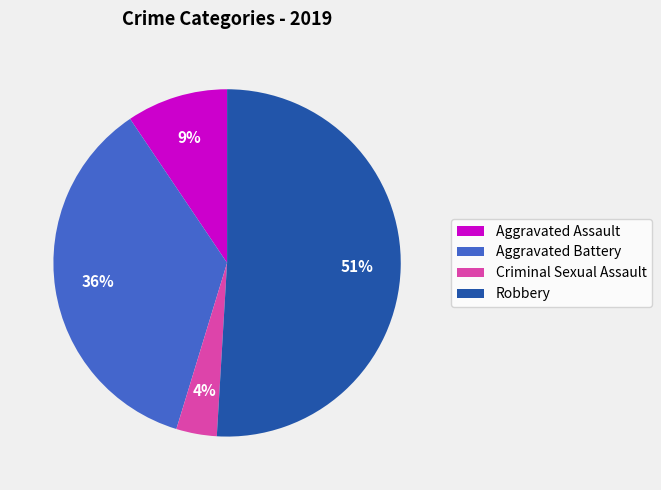

Combined, do Aggravated Battery and Aggravated Assault account for over 50%?

No